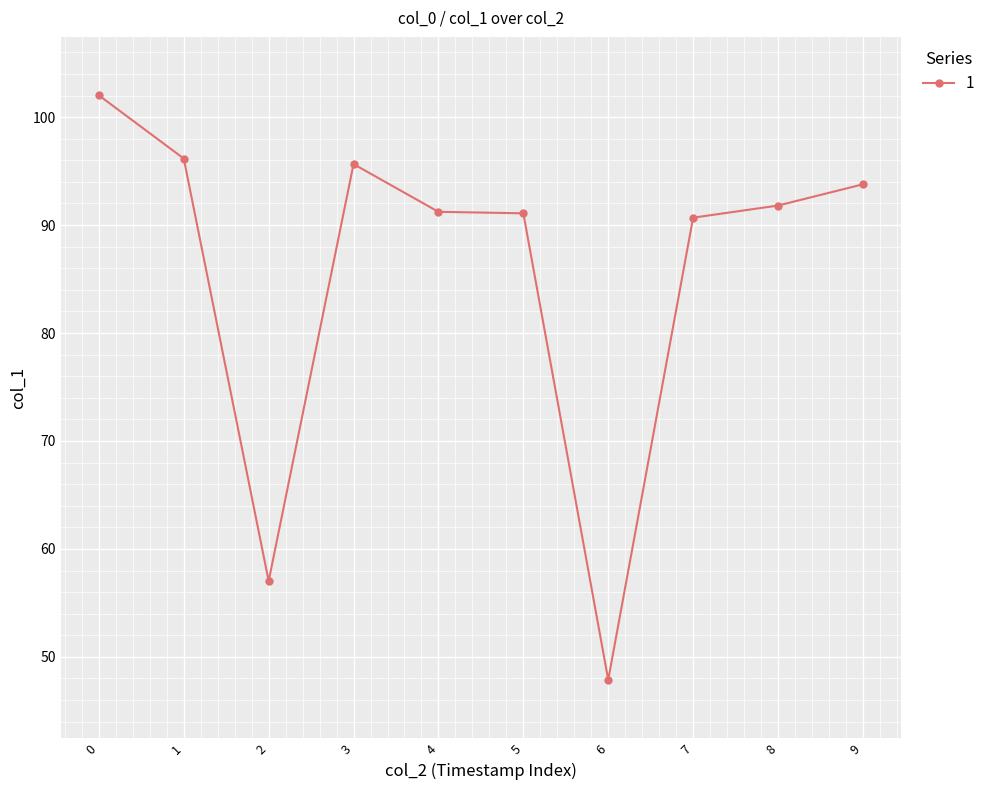

What is the value of the 7th point from the left?

47.9